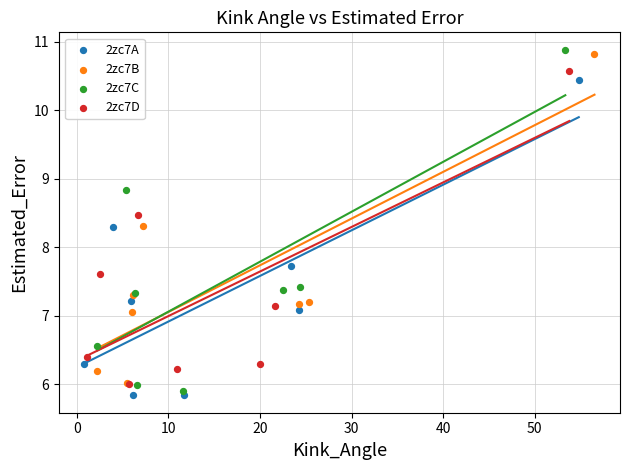

Which series has the largest Y range (max minus min)?

2zc7C